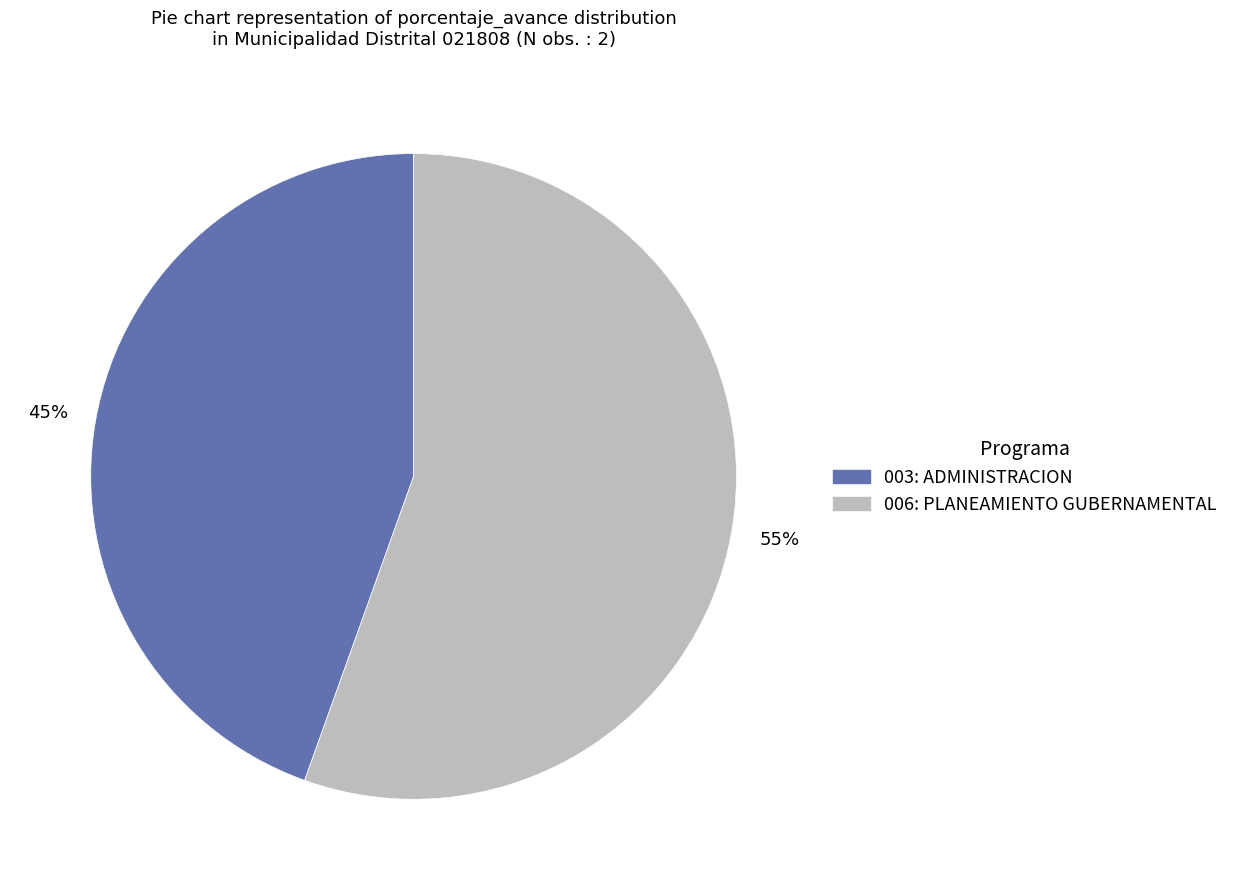

Which slice is the largest?

006: PLANEAMIENTO GUBERNAMENTAL